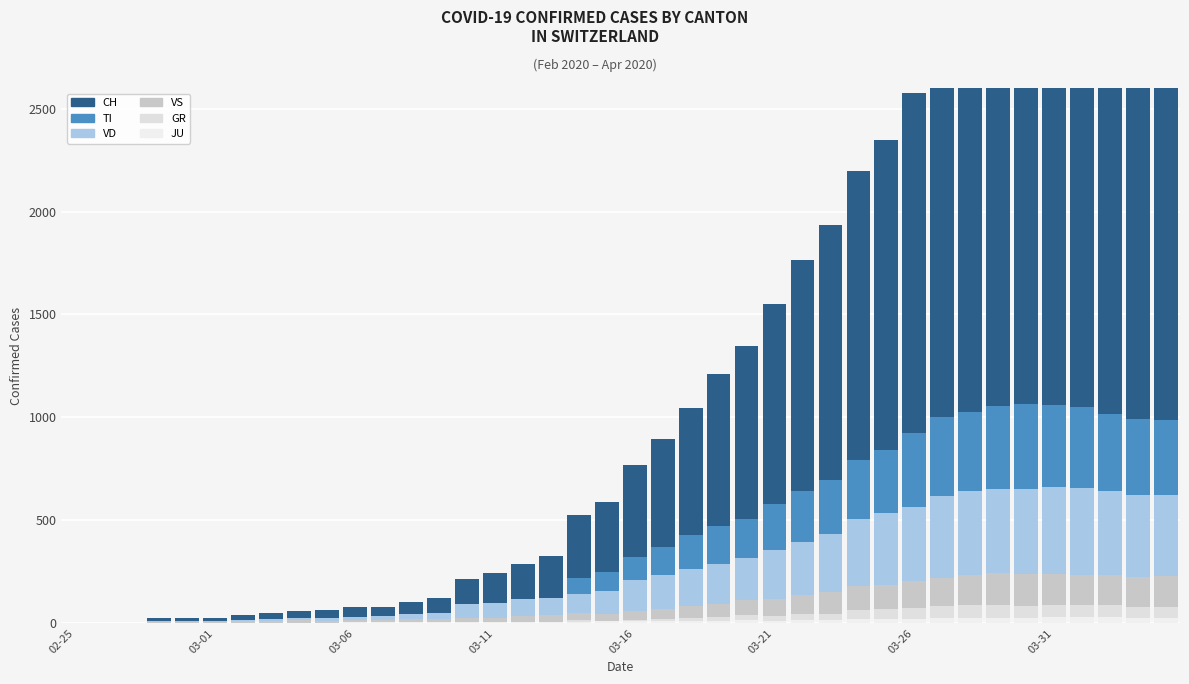

Between 14 and 27, which is larger?

27